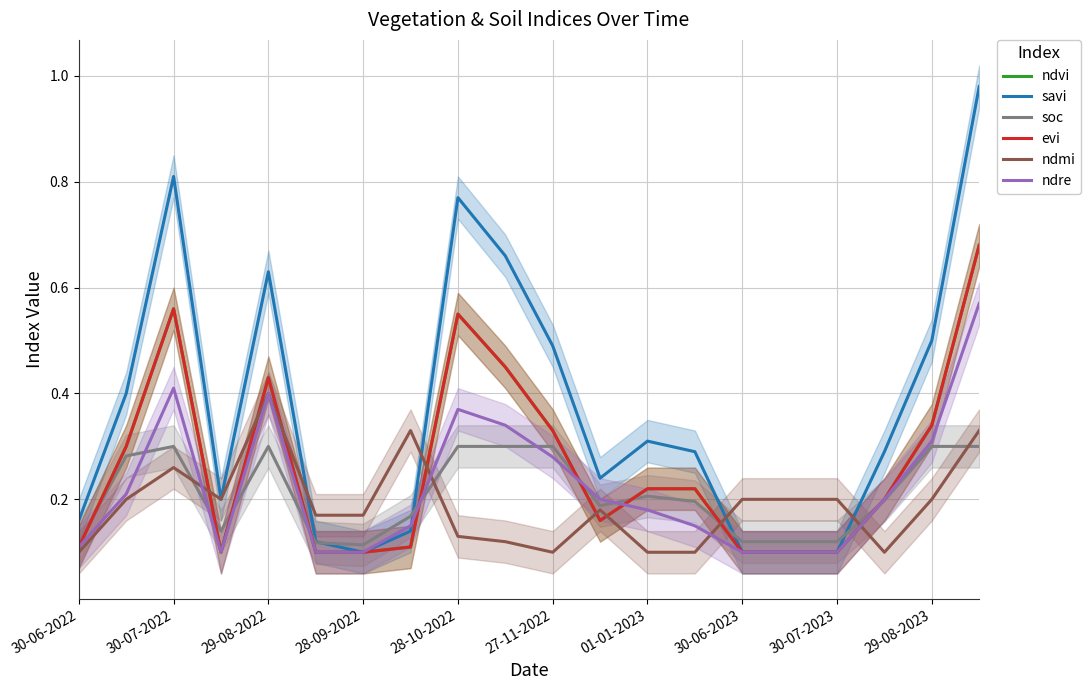

What are all the series names shown in the legend?

ndvi, savi, soc, evi, ndmi, ndre